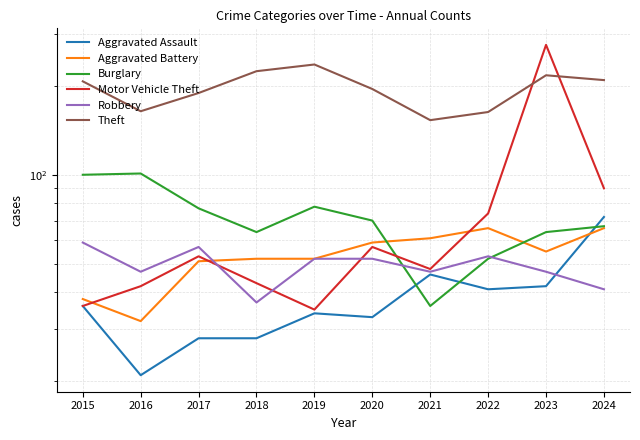

True or false: Robbery has a value of 41 at 2024.

True